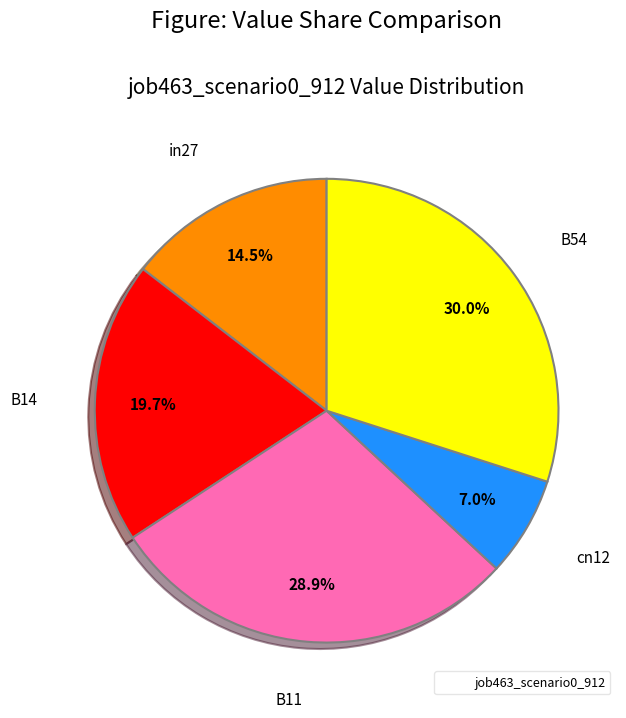

Is there any slice that represents more than half of the pie?

No